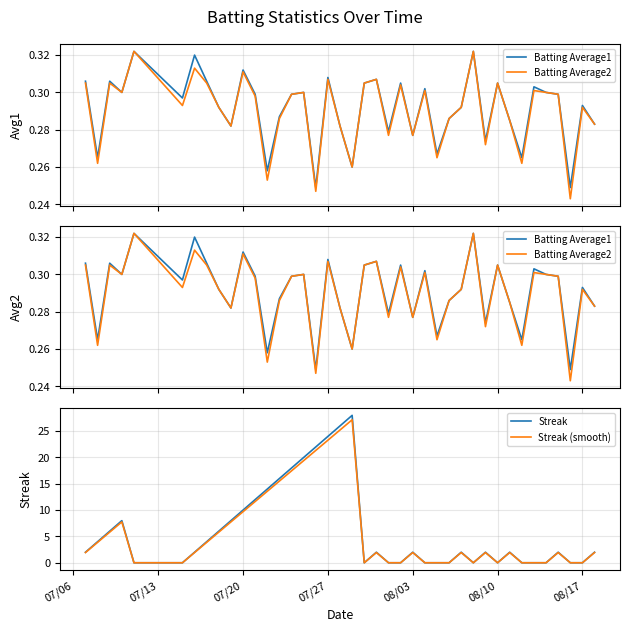

Is it true that Batting Average2 equals 0.2 at 14?

False